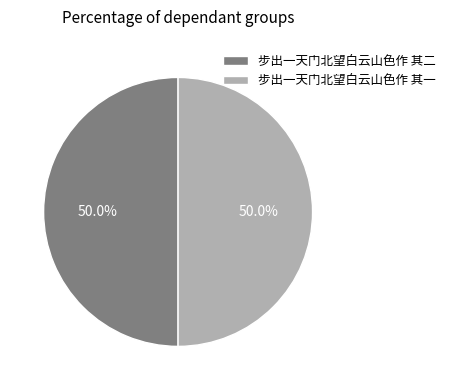

Approximately how many times larger is the value at 步出一天门北望白云山色作 其一 compared to 步出一天门北望白云山色作 其二?

1.0